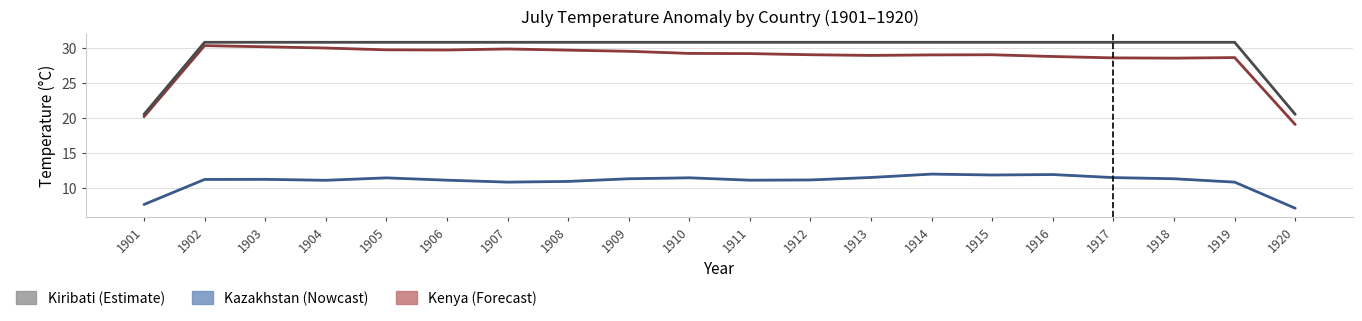

At which category does Kenya reach its first local peak?

1902